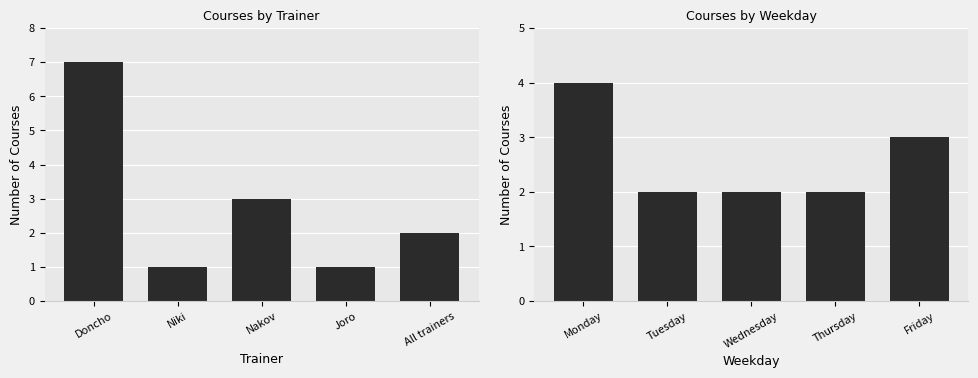

What is the average value of the Trainer series?

3